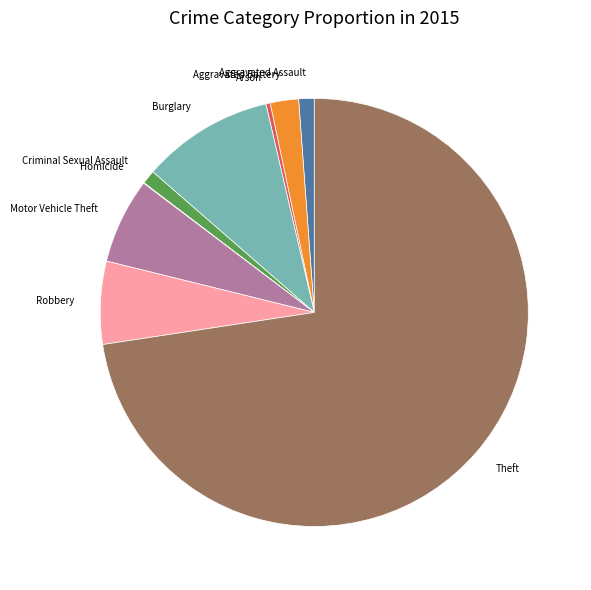

Which slice represents more than half of the pie?

Theft